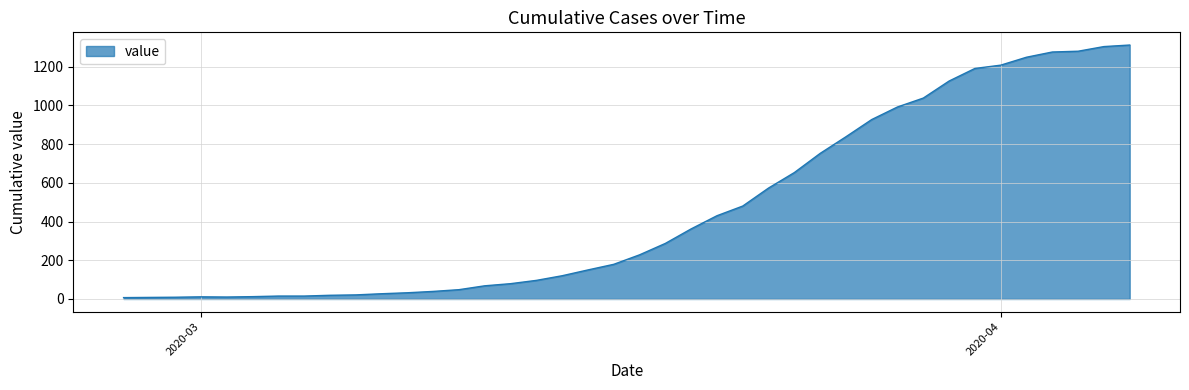

What is the greatest value displayed?

1312